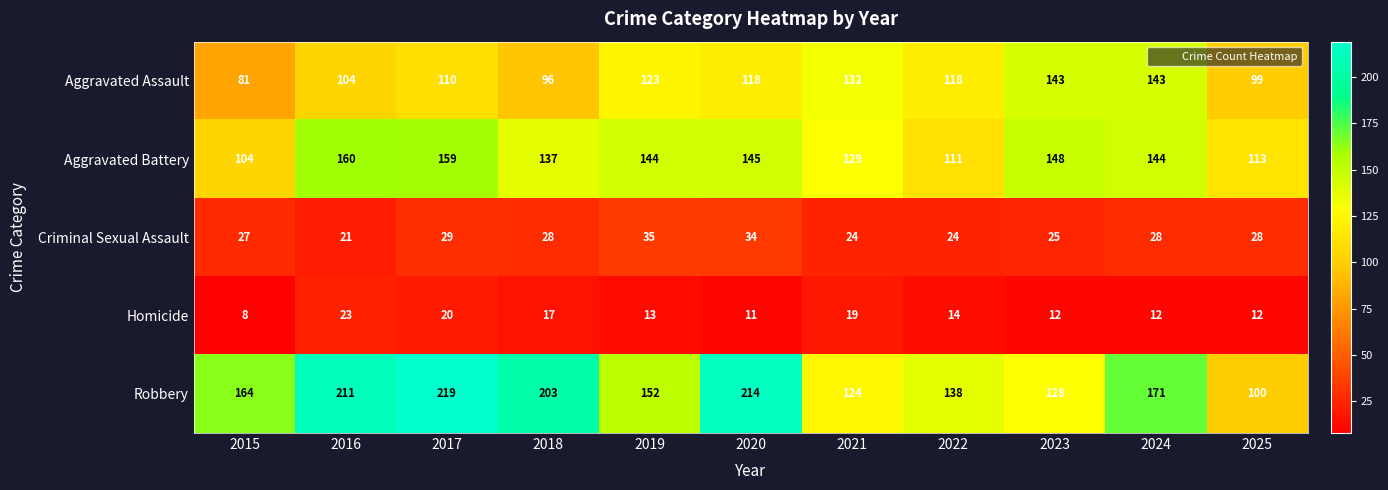

Where is Aggravated Battery nearest to the value 132?

2021